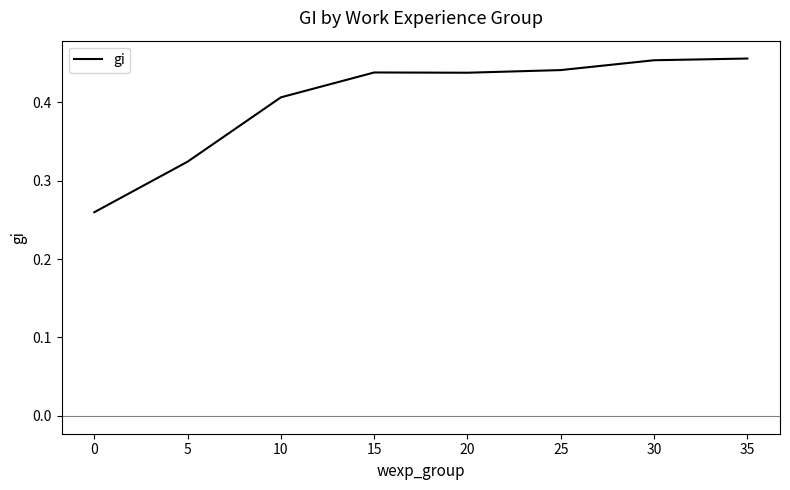

True or false: the data has more than 2 interior local peaks.

False